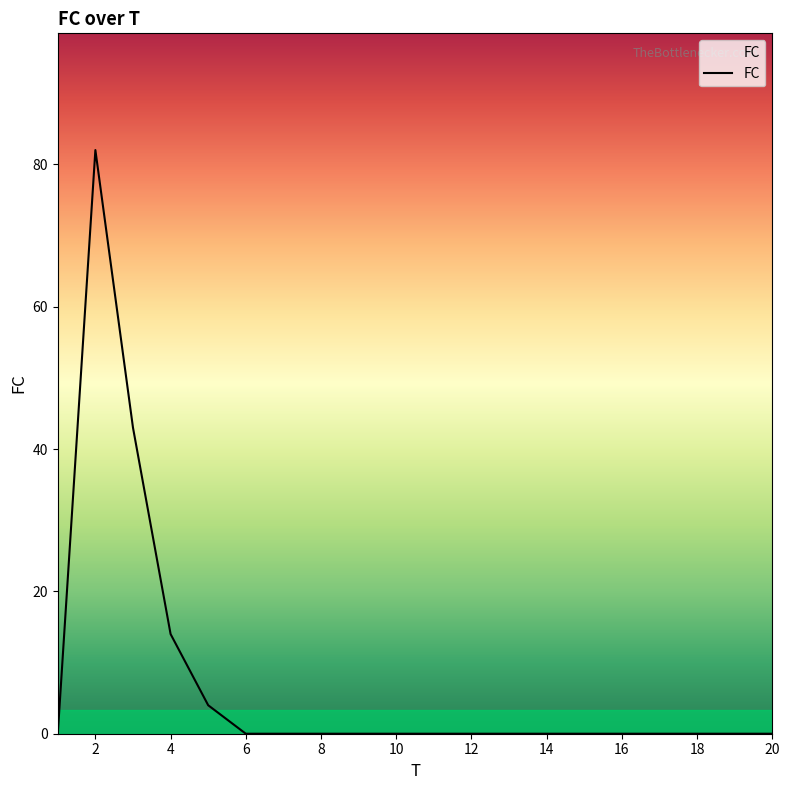

What is the difference between the maximum and minimum values?

82